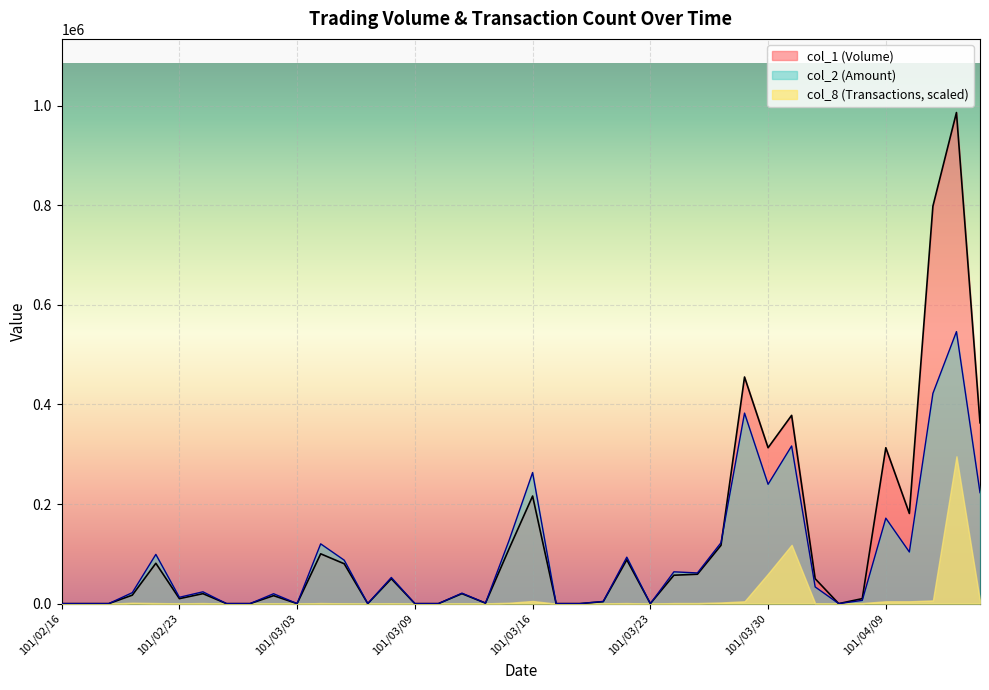

Which series changed the most between 101/02/20 and 101/03/21?

col_2